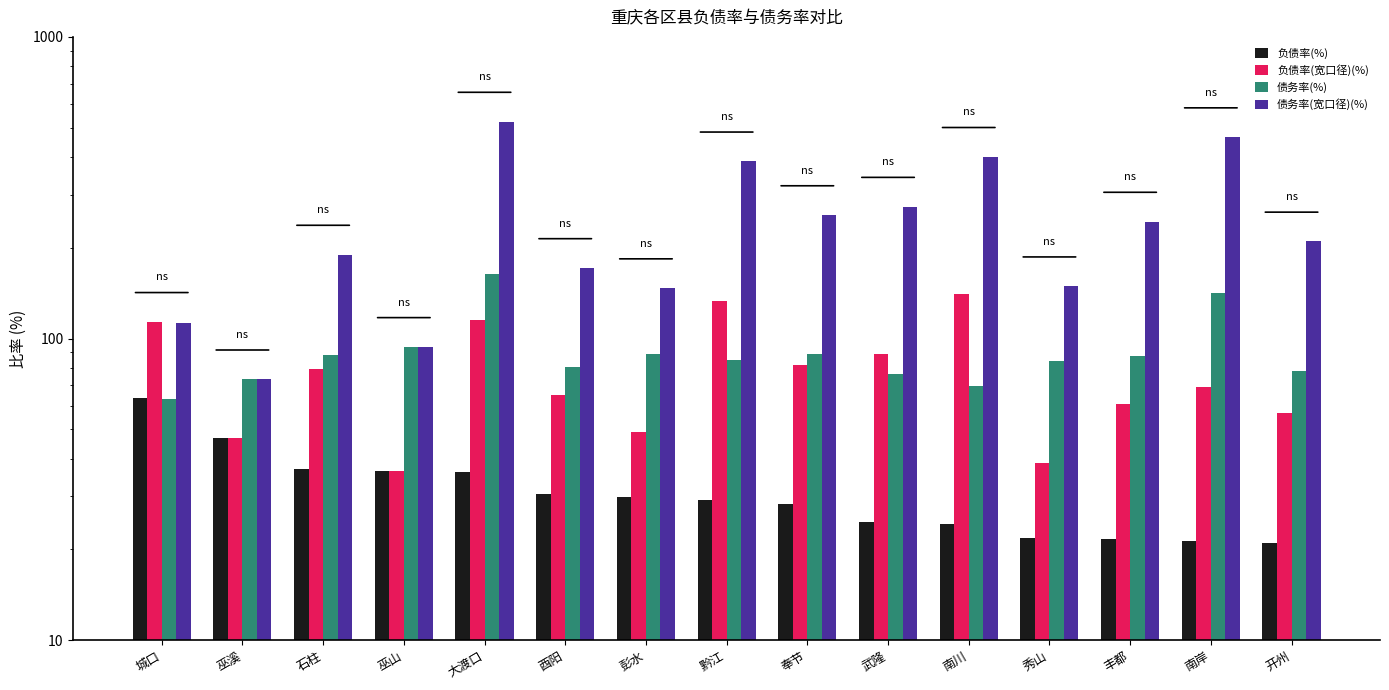

What is the total value across all series at 武隆?

463.8